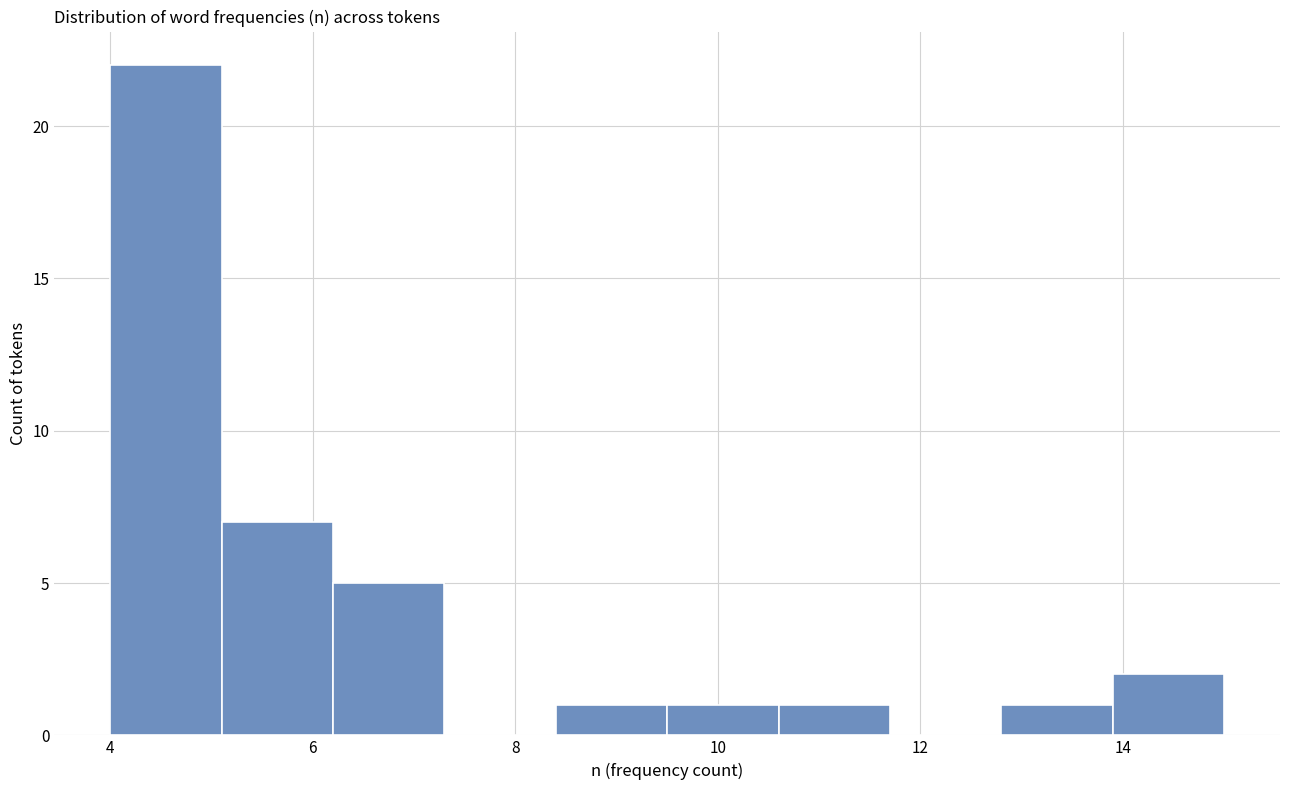

Which range on the x-axis has the tallest bar?

4.0 to 5.1